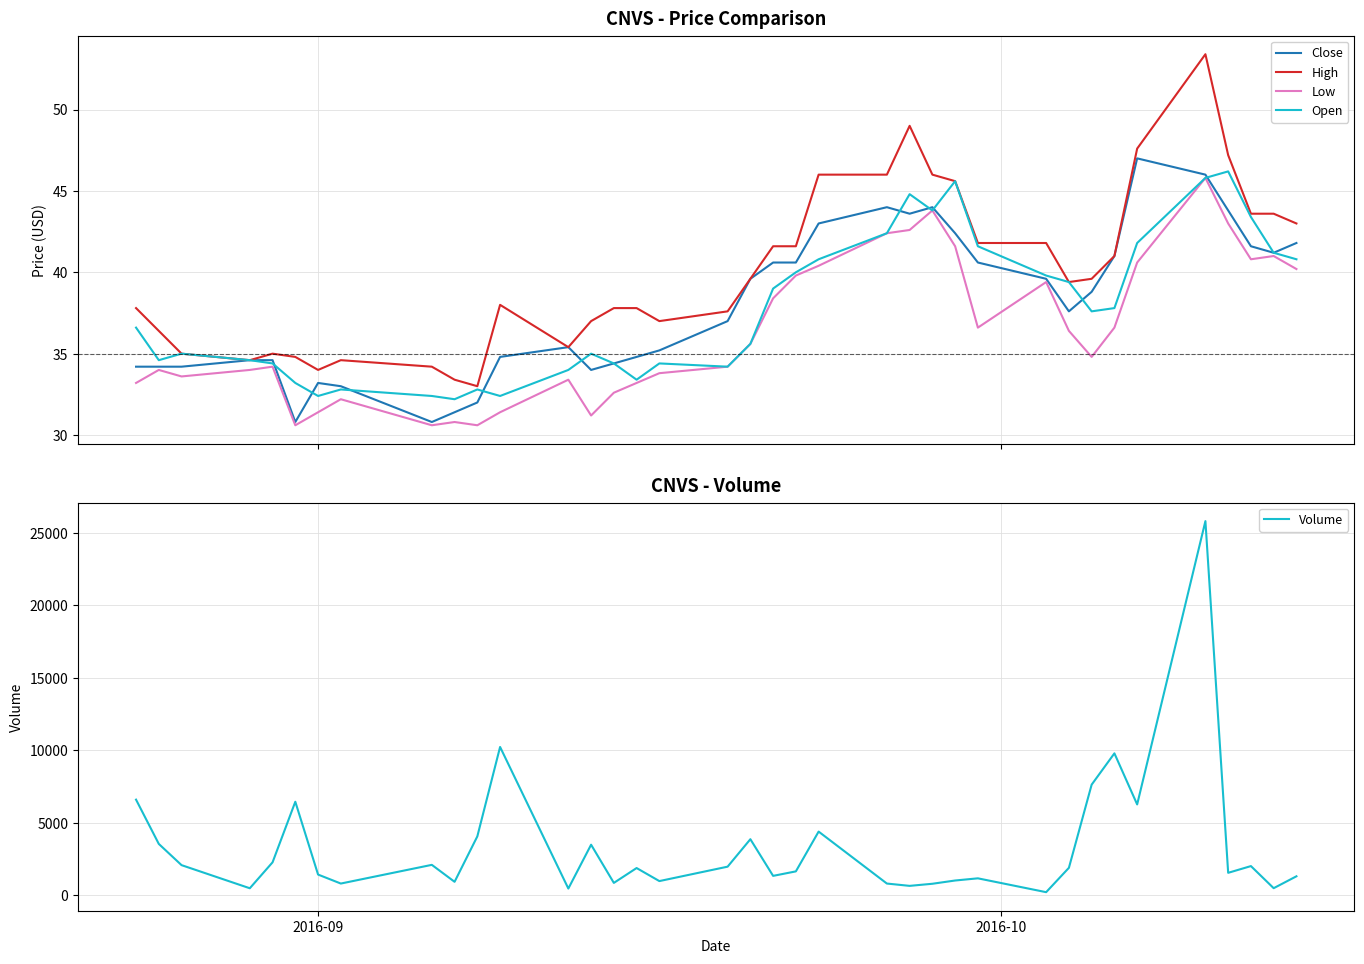

Reading left to right, extract all data points from this chart.

Close: 34.2	34.2	34.2	34.6	34.6	30.8	33.2	33.0	30.8	31.4	32.0	34.8	35.4	34.0	34.4	34.8	35.2	37.0	39.6	40.6	40.6	43.0	44.0	43.6	44.0	42.4	40.6	39.6	37.6	38.8	41.0	47.0	46.0	43.8	41.6	41.2	41.8
High: 37.8	36.4	35.0	34.6	35.0	34.8	34.0	34.6	34.2	33.4	33.0	38.0	35.4	37.0	37.8	37.8	37.0	37.6	39.6	41.6	41.6	46.0	46.0	49.0	46.0	45.6	41.8	41.8	39.4	39.6	41.0	47.6	53.4	47.2	43.6	43.6	43.0
Low: 33.2	34.0	33.6	34.0	34.2	30.6	31.4	32.2	30.6	30.8	30.6	31.4	33.4	31.2	32.6	33.2	33.8	34.2	35.6	38.4	39.8	40.4	42.4	42.6	43.8	41.6	36.6	39.4	36.4	34.8	36.6	40.6	45.8	43.0	40.8	41.0	40.2
Open: 36.6	34.6	35.0	34.6	34.4	33.2	32.4	32.8	32.4	32.2	32.8	32.4	34.0	35.0	34.4	33.4	34.4	34.2	35.6	39.0	40.0	40.8	42.4	44.8	43.8	45.6	41.6	39.8	39.4	37.6	37.8	41.8	45.8	46.2	43.4	41.2	40.8
Volume: 6595.0	3540.0	2075.0	480.0	2270.0	6450.0	1425.0	805.0	2095.0	925.0	4060.0	10230.0	460.0	3485.0	850.0	1875.0	975.0	1970.0	3865.0	1335.0	1645.0	4390.0	805.0	645.0	790.0	1015.0	1165.0	210.0	1890.0	7630.0	9790.0	6265.0	25815.0	1545.0	2010.0	485.0	1305.0